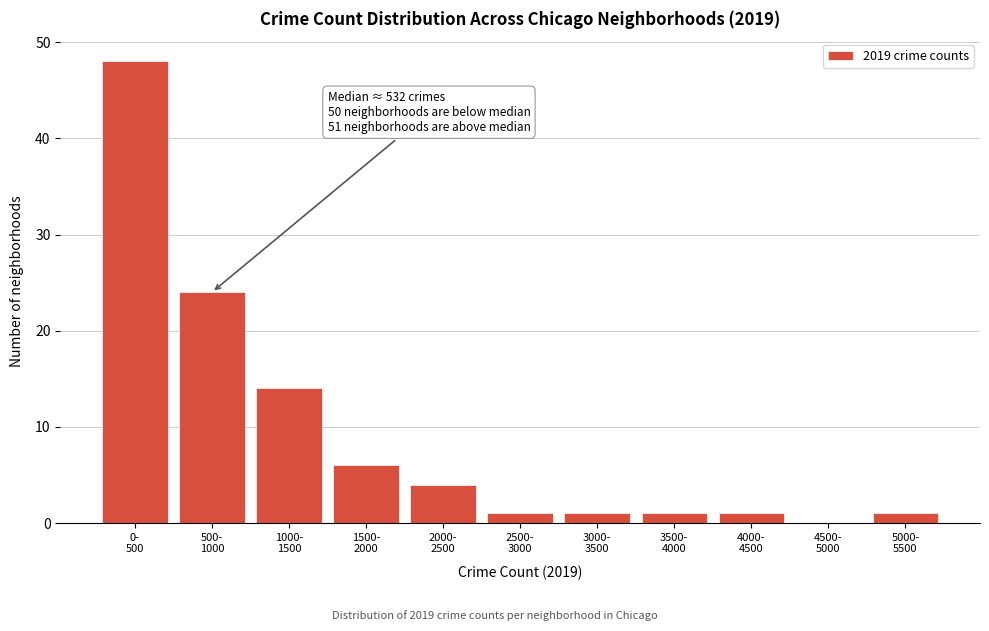

What is the sum of all values?

101